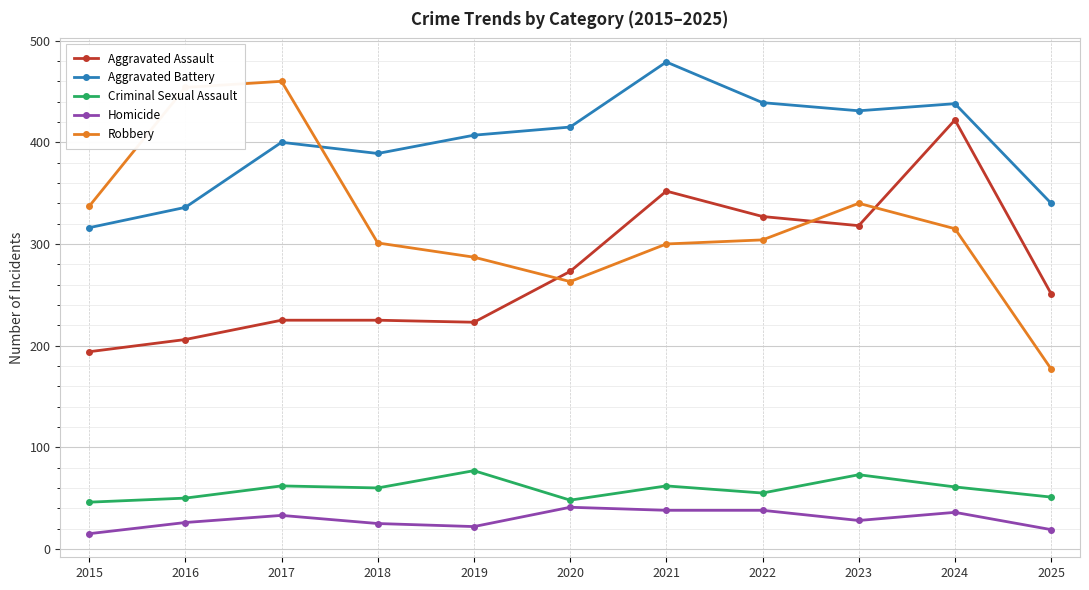

What is the smallest value displayed?

15